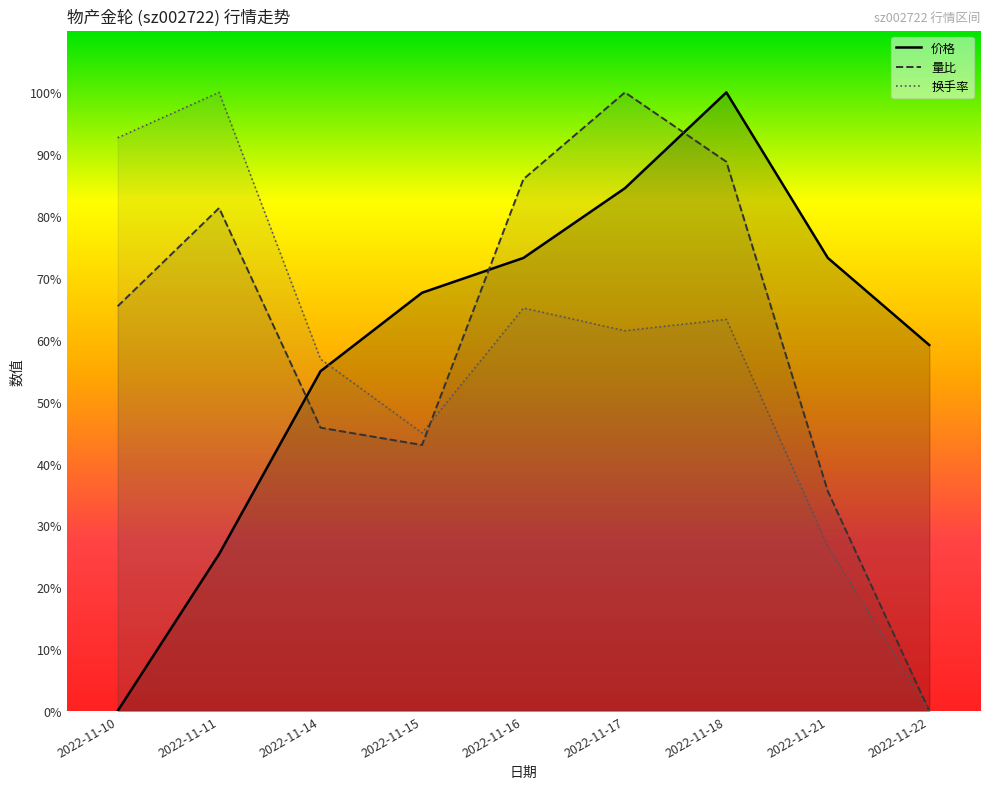

True or false: 量比 has more than 2 interior local peaks.

False